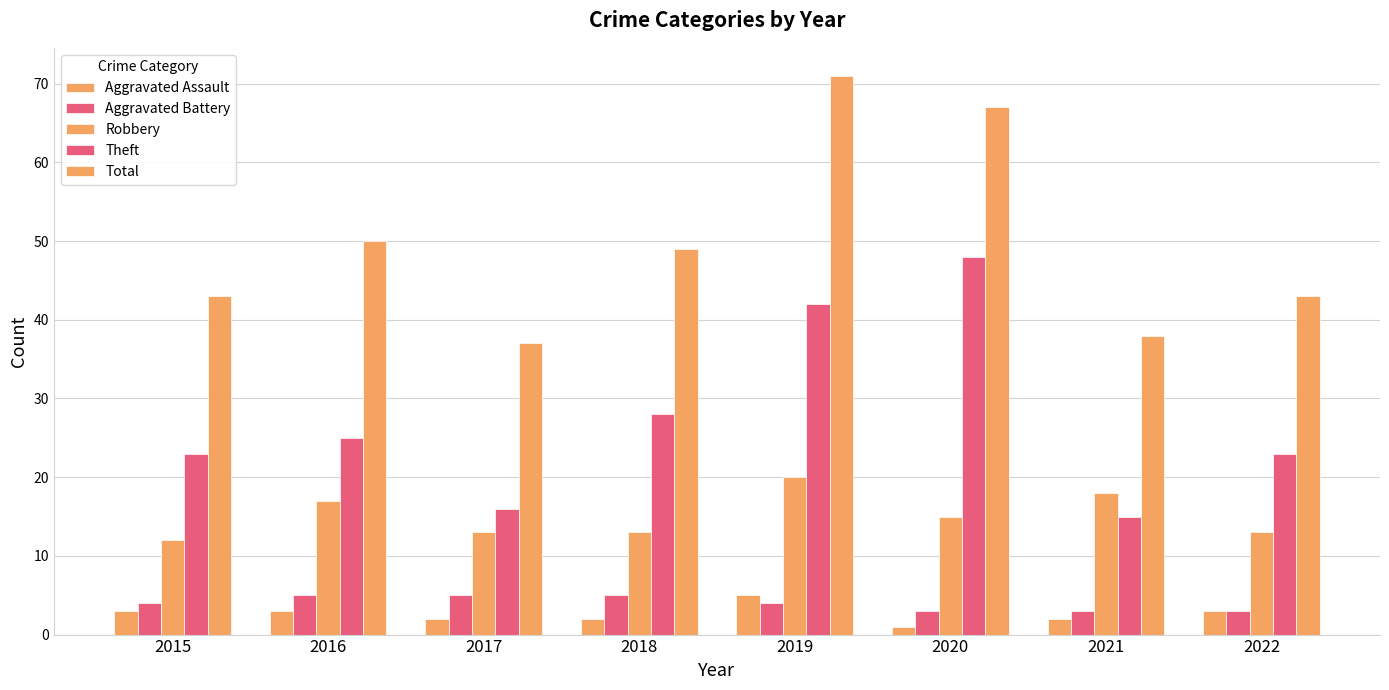

Count the number of categories in the chart.

8